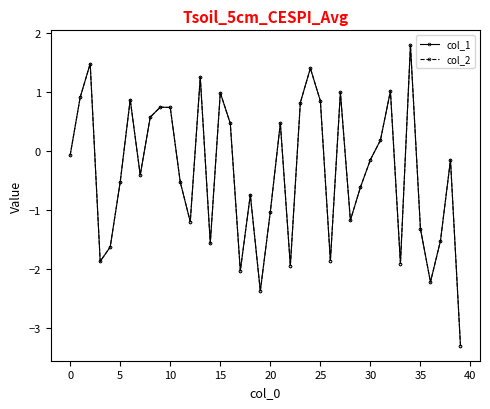

What is the value of the col_1 point at the 14th from the left?

1.2